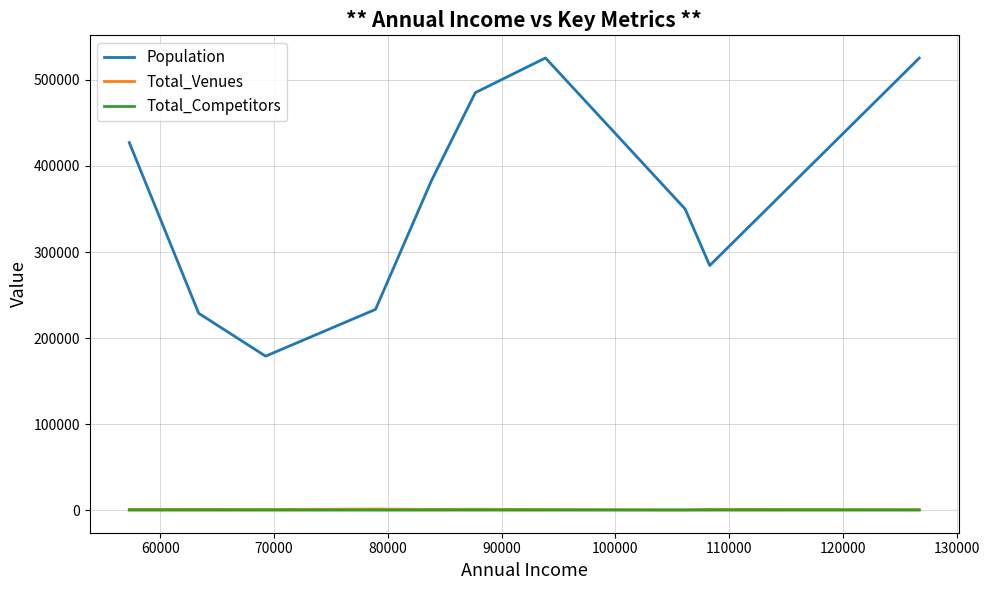

True or false: Population and Total_Competitors cross at least once.

False